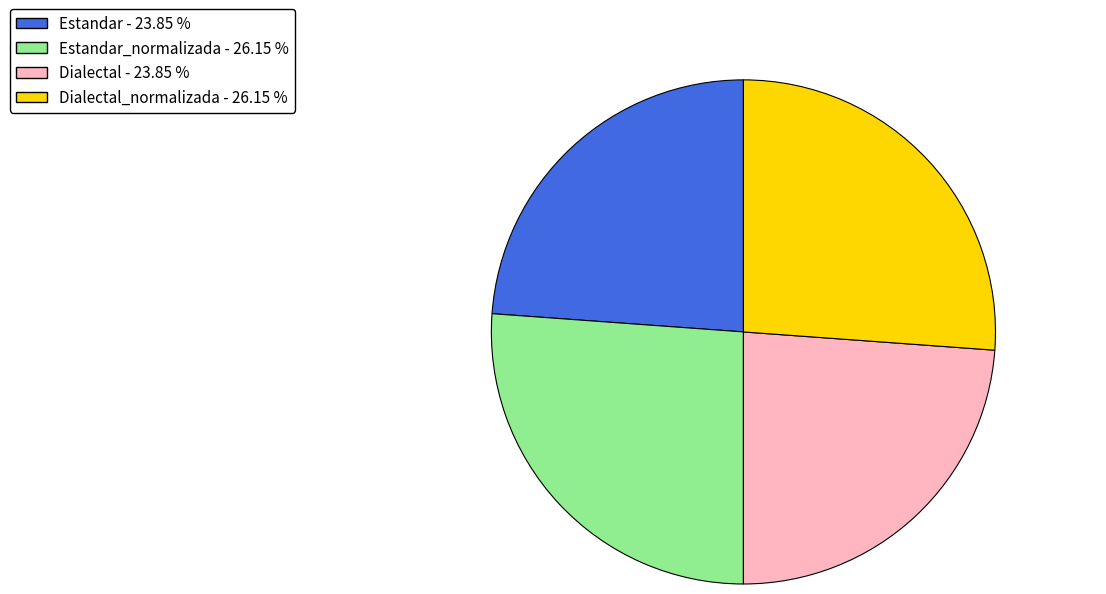

Is the sum of Estandar - 23.85 % and Dialectal - 23.85 % greater than half?

No